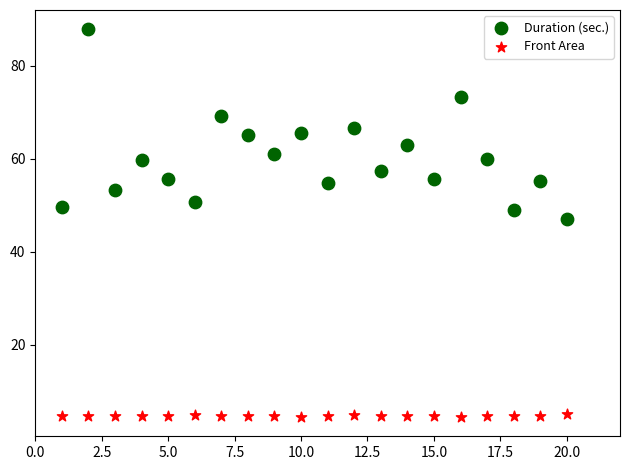

Across all data points, what is the range of Y values (max minus min)?

83.4